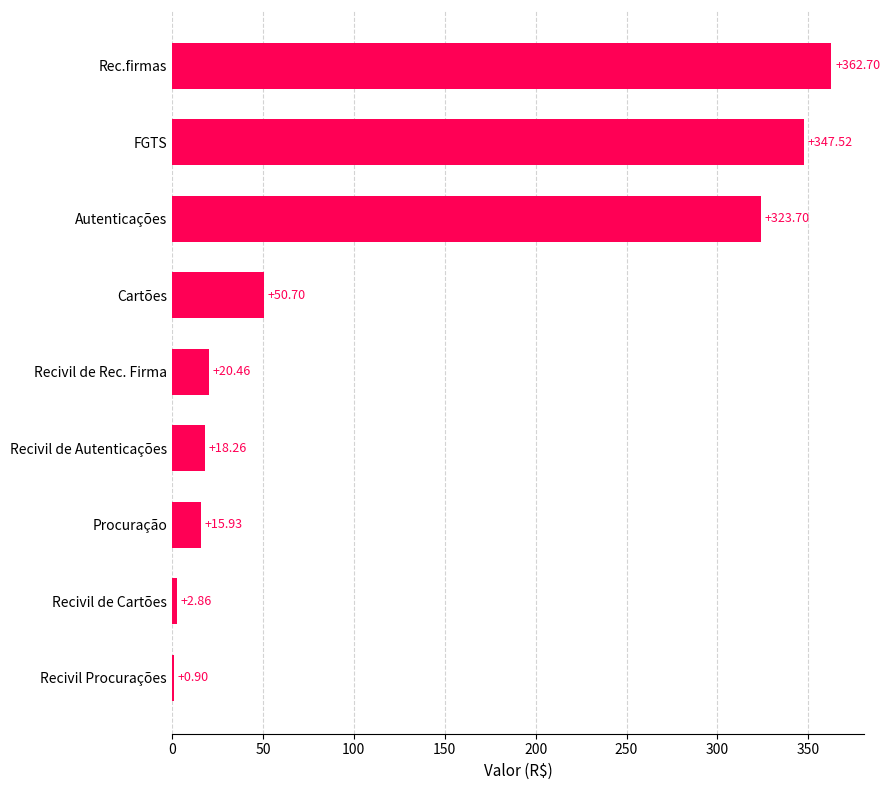

What is the ratio of the value at Rec.firmas to the value at Cartões?

7.2